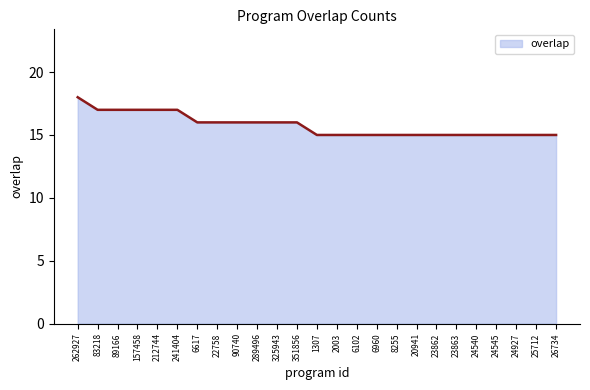

The value at 24540 is 15. True or false?

True